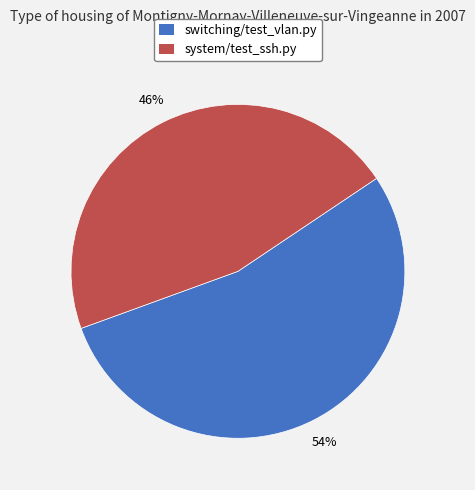

To the nearest percent, what is the combined percentage of switching/test_vlan.py and system/test_ssh.py?

100%